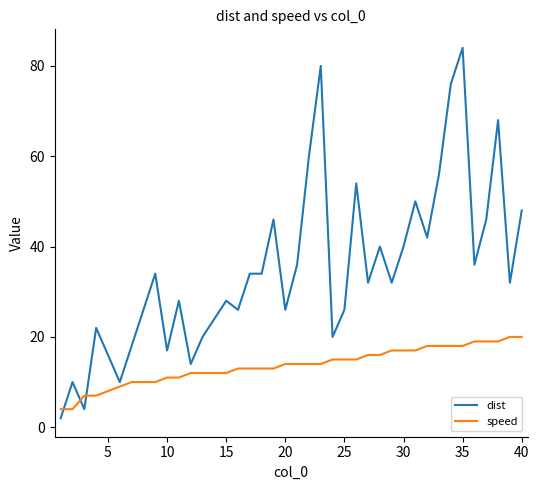

Which series has the largest total across all categories?

dist